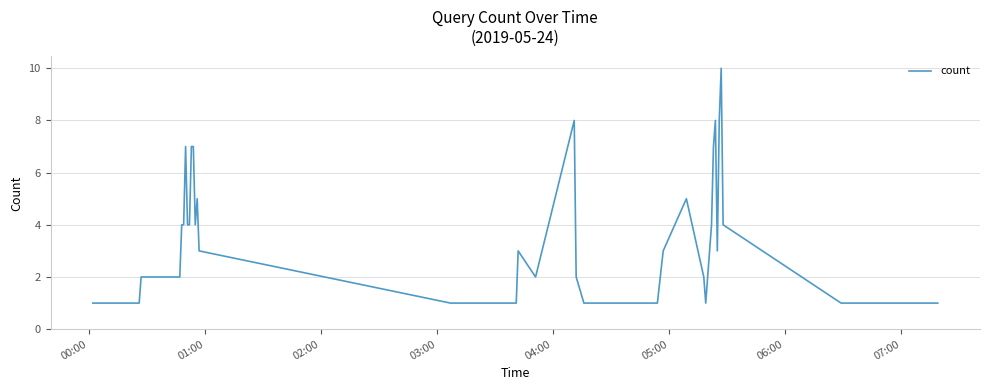

What is the difference between the maximum and minimum values?

9